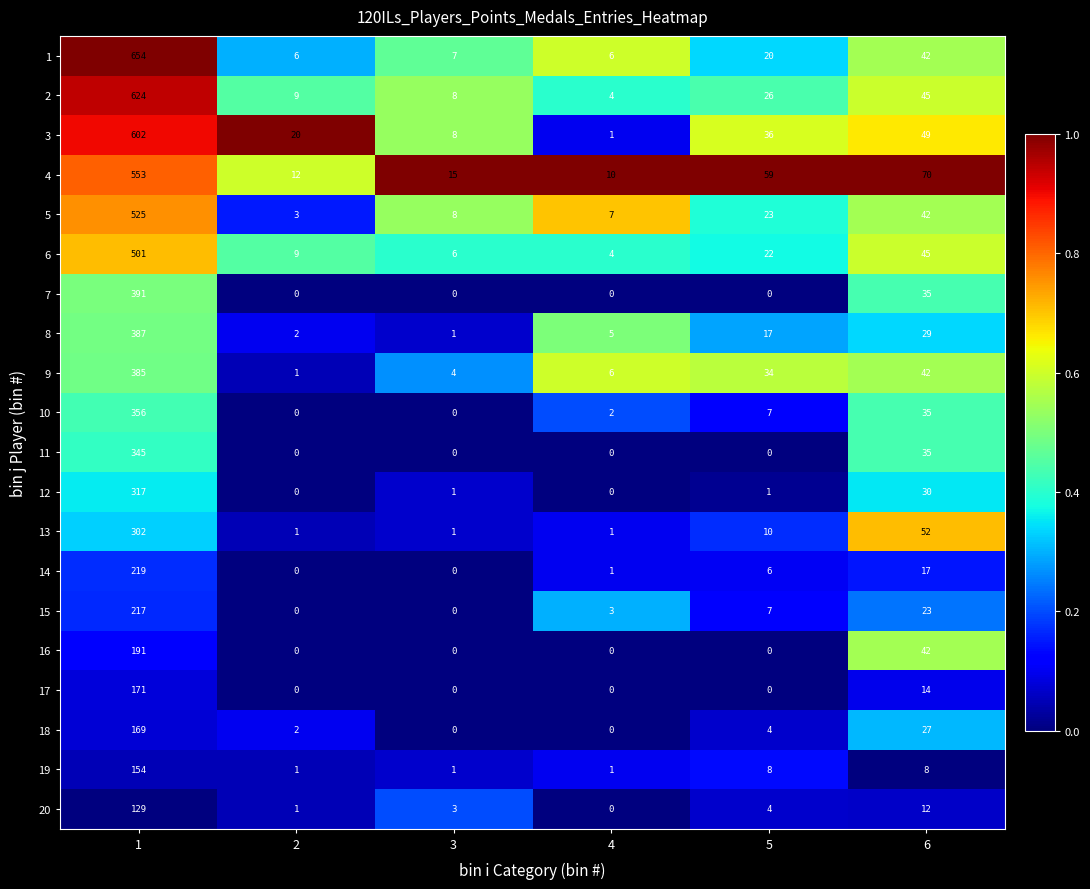

List the series in order of their peak value, highest first.

1, 2, 3, 4, 5, 6, 7, 8, 9, 10, 11, 12, 13, 14, 15, 16, 17, 18, 19, 20